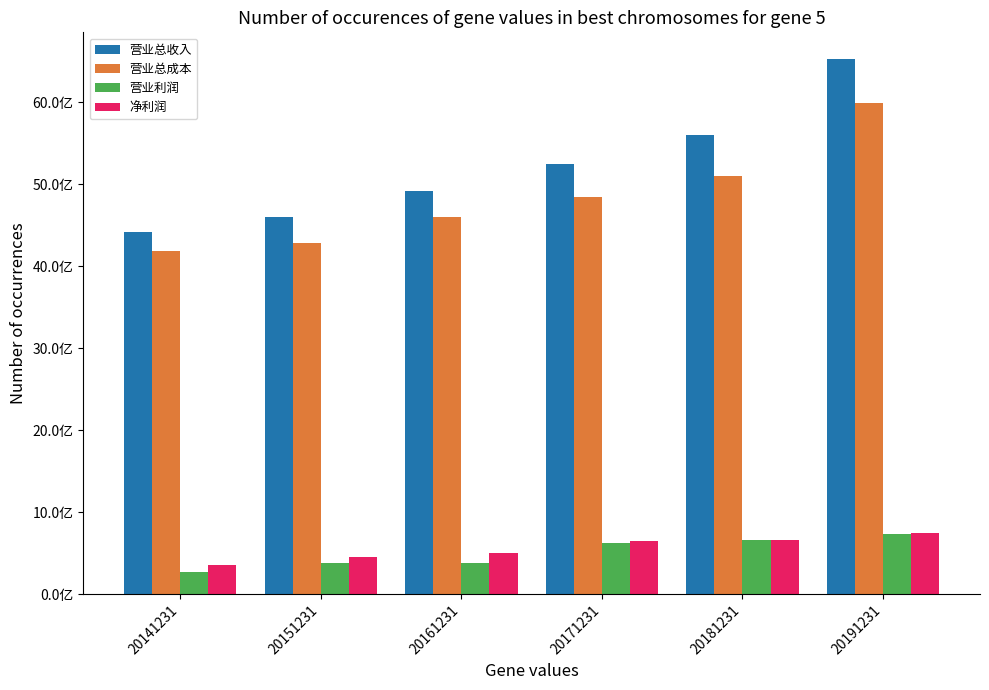

What are all the series names shown in the legend?

营业总收入, 营业总成本, 营业利润, 净利润